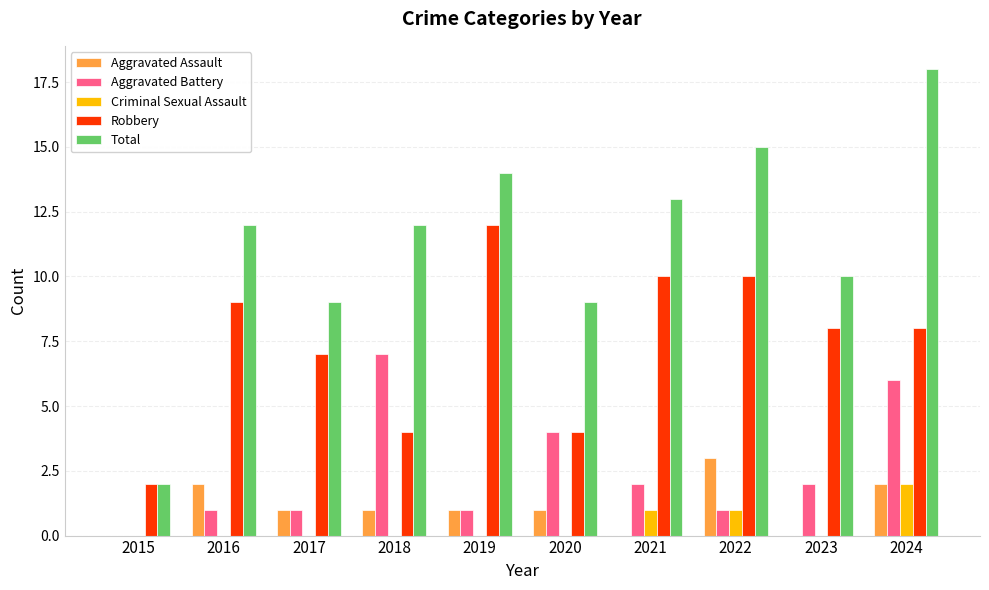

What is the maximum value for Total?

18